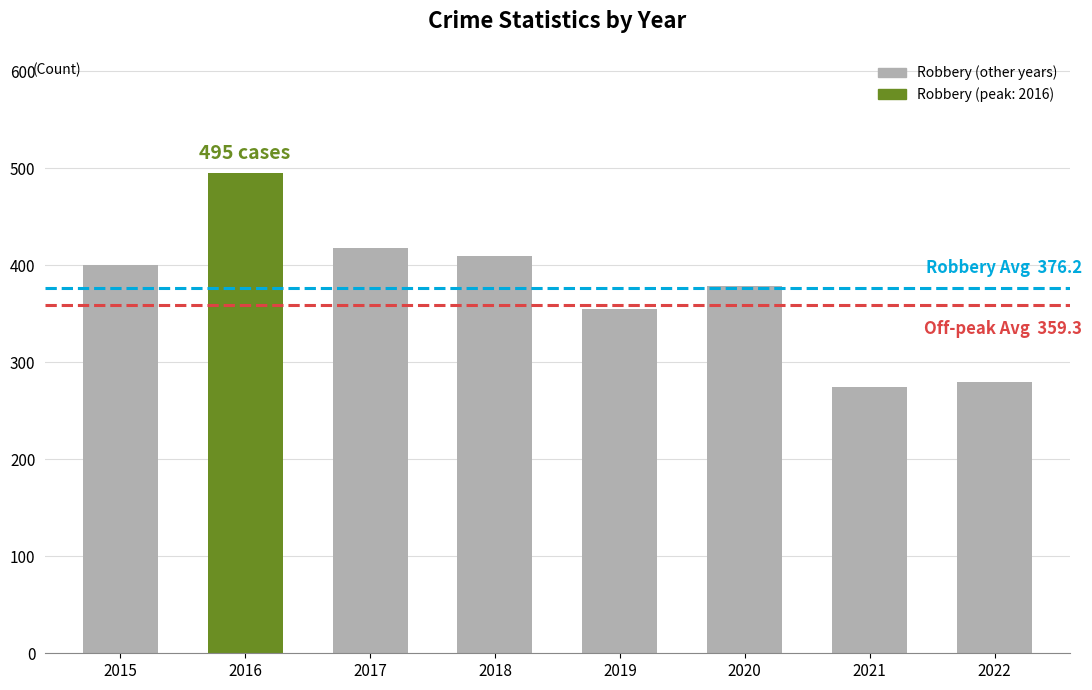

Does the chart contain stacked bars?

No